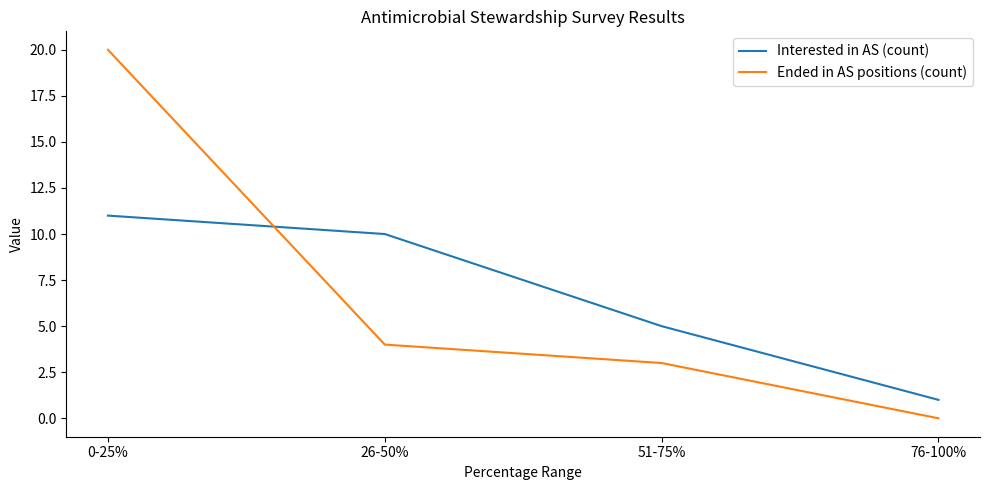

Which series has the widest spread of values?

Ended in AS positions (count)